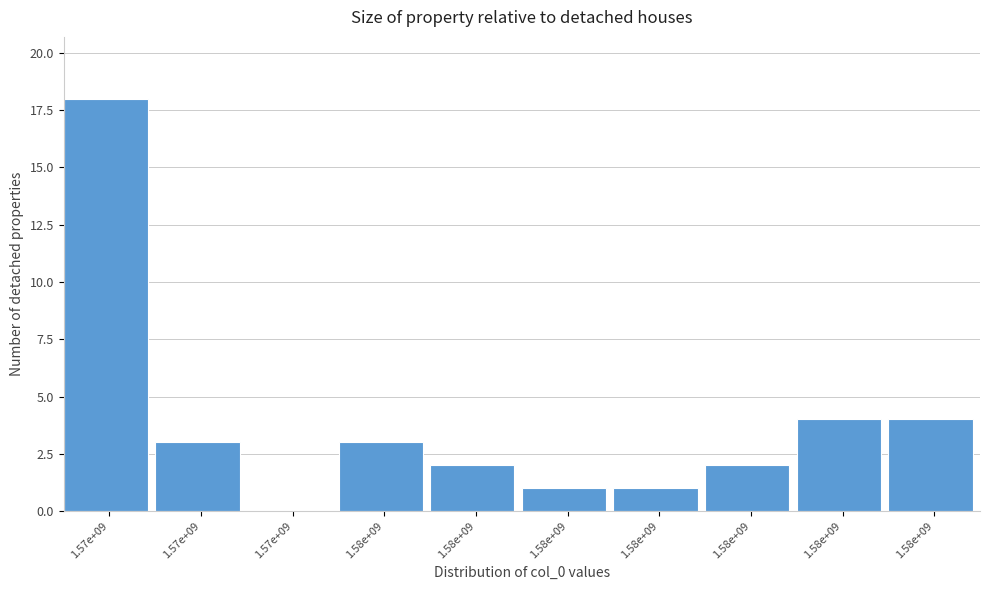

Count the number of data series in this chart.

1